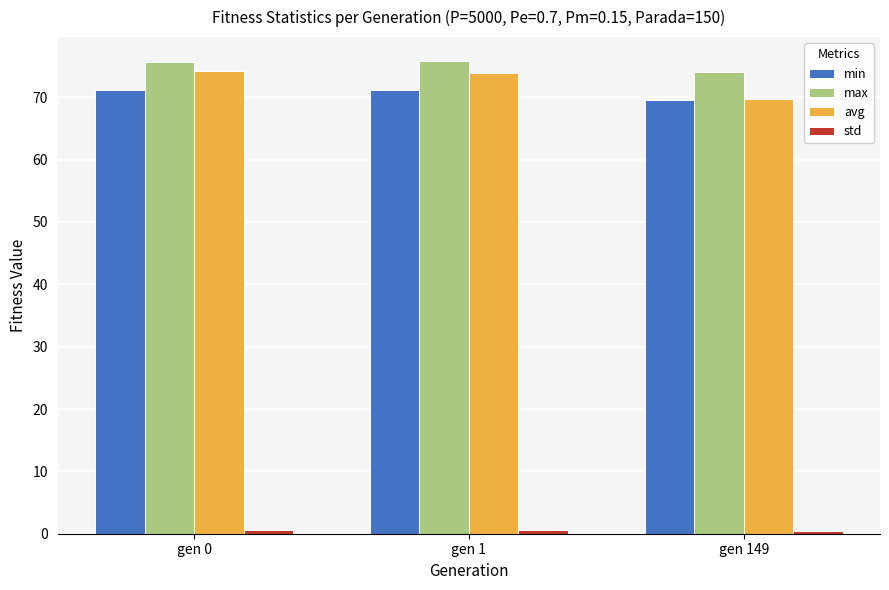

Which series has the largest range (max minus min)?

avg